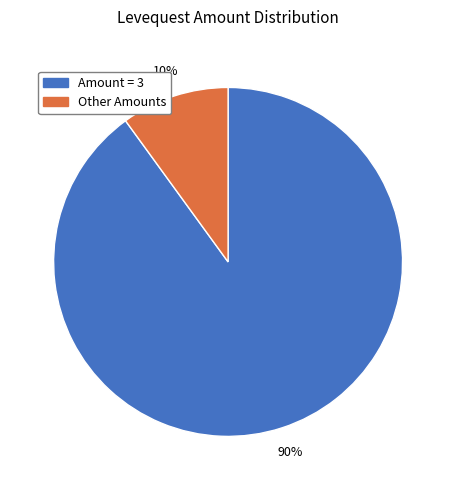

To the nearest percent, what is the difference between the largest and smallest slice percentages?

80%